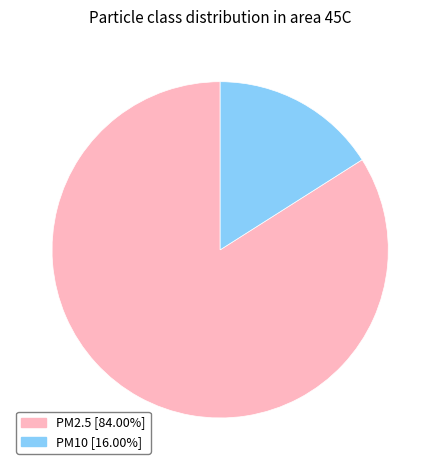

How many segments does this pie chart have?

2